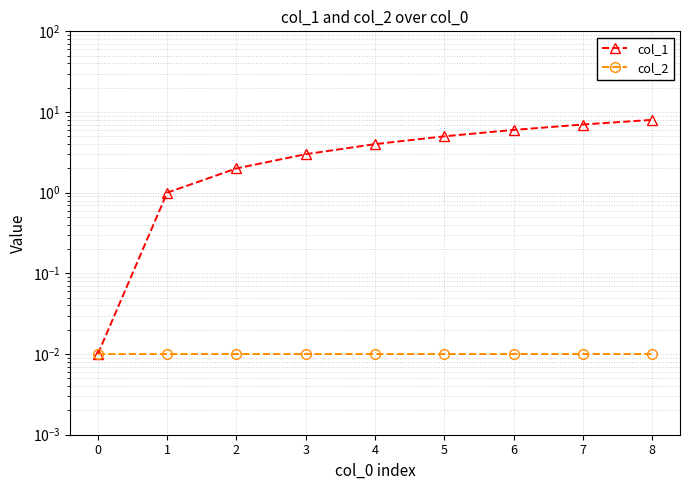

True or false: col_2 and col_1 intersect in this chart.

False